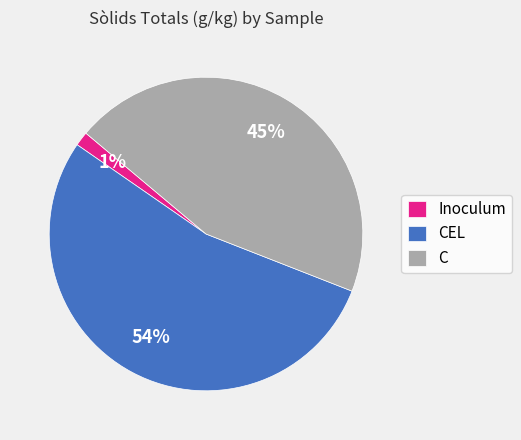

Count the number of slices in the pie.

3